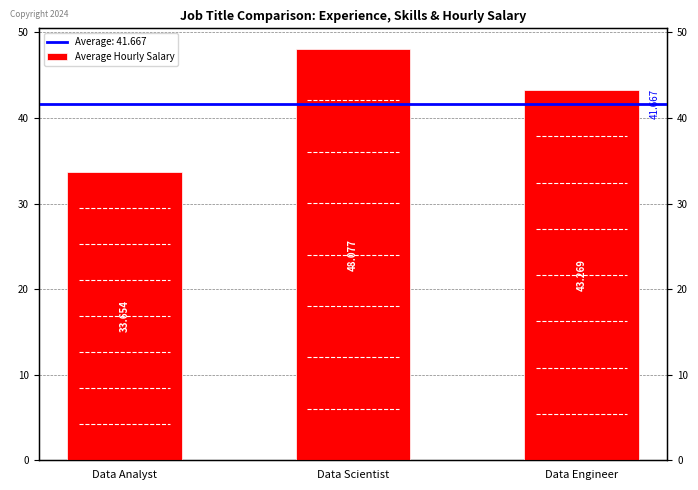

What is the change in value from Data Analyst to Data Scientist?

+14.4